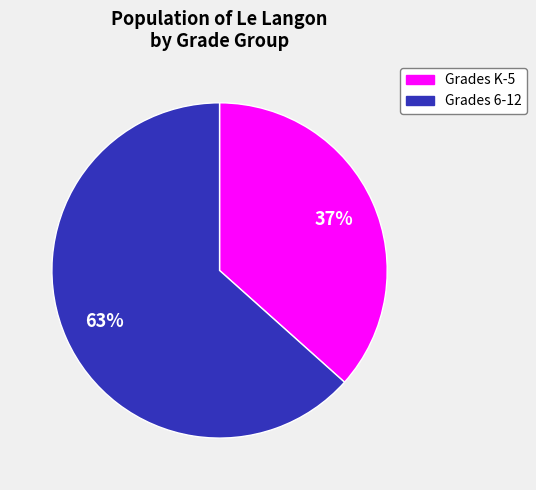

Does any single category account for the majority?

Yes